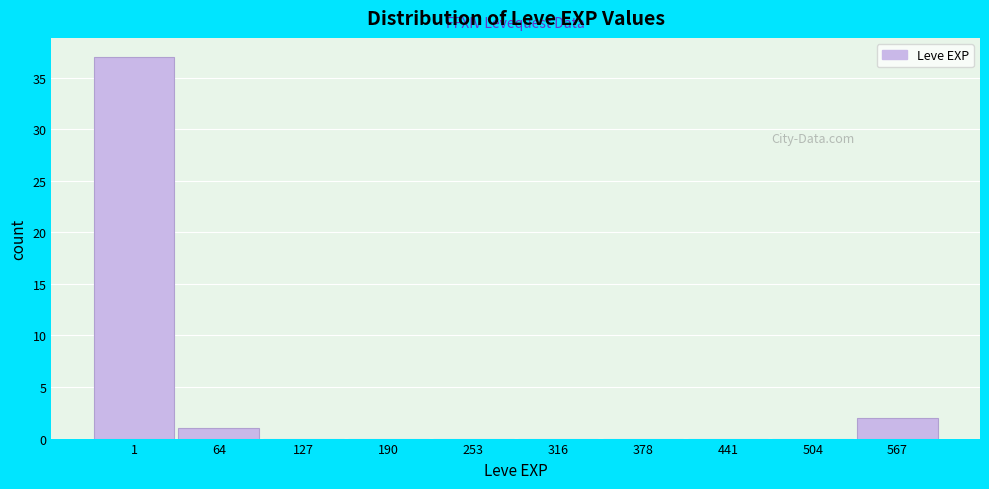

Reading right to left, what are all the values shown in this chart?

567=2	504=0	441=0	378=0	316=0	253=0	190=0	127=0	64=1	1=37